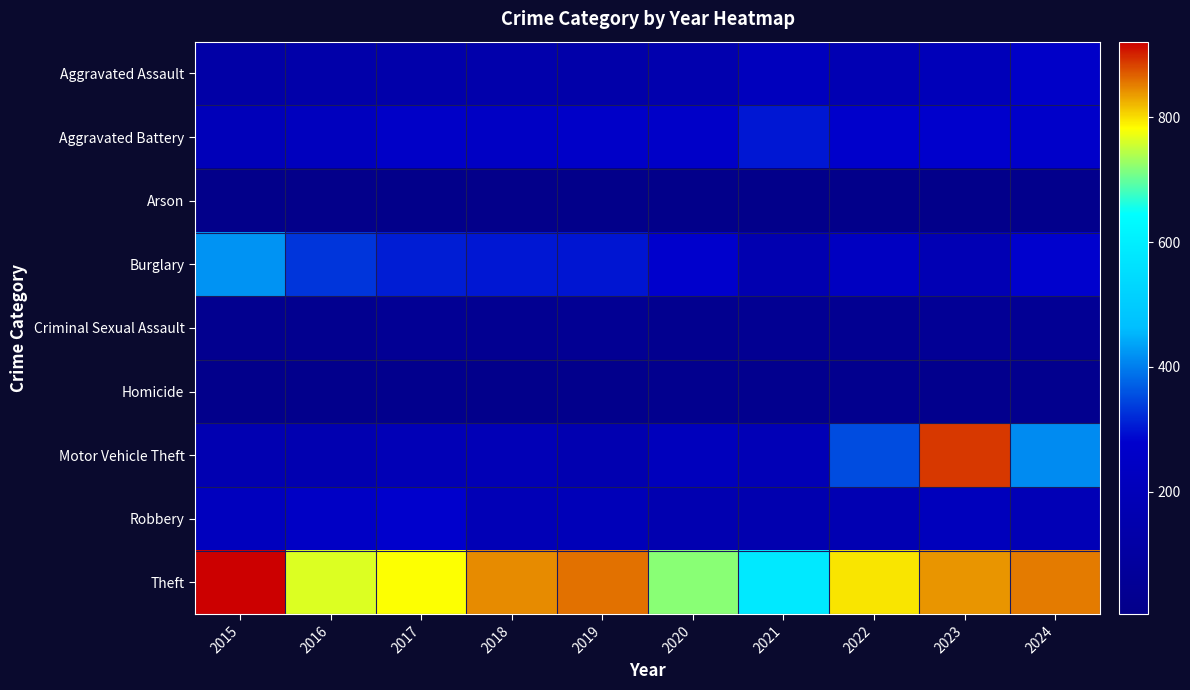

List the series in order of their peak value, lowest first.

Arson, Homicide, Criminal Sexual Assault, Aggravated Assault, Robbery, Aggravated Battery, Burglary, Motor Vehicle Theft, Theft